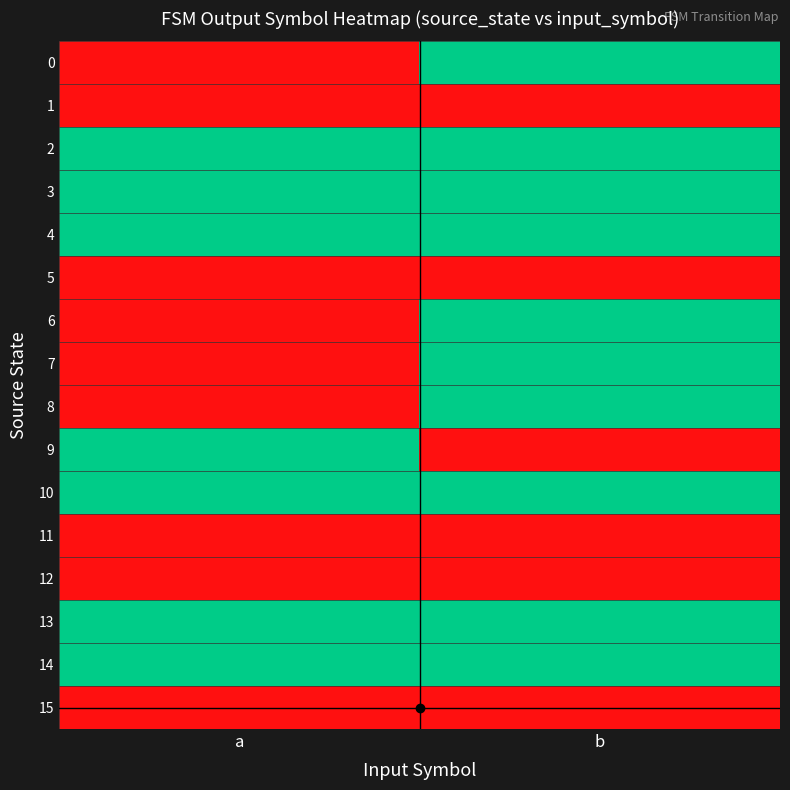

What is the maximum value shown in the chart?

1